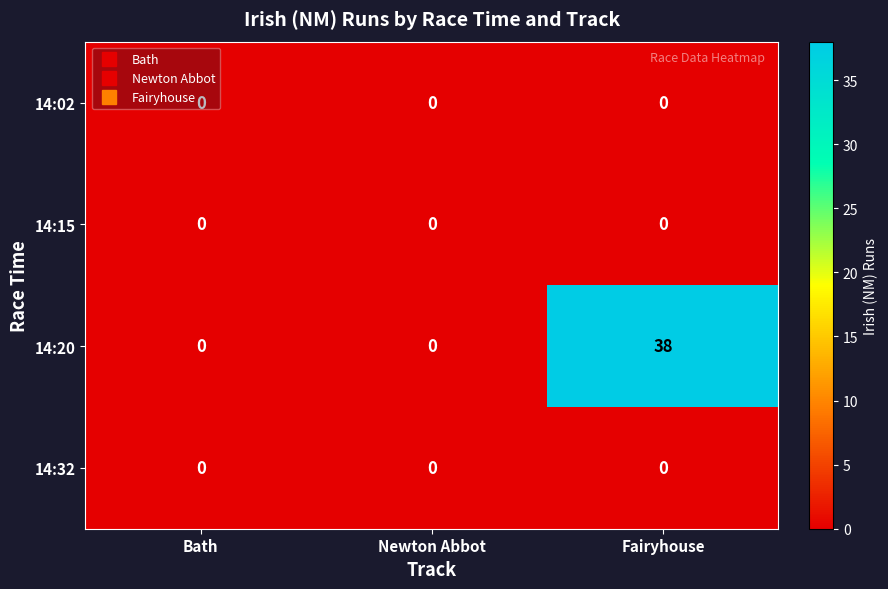

At how many categories does at least one series exceed 9?

1